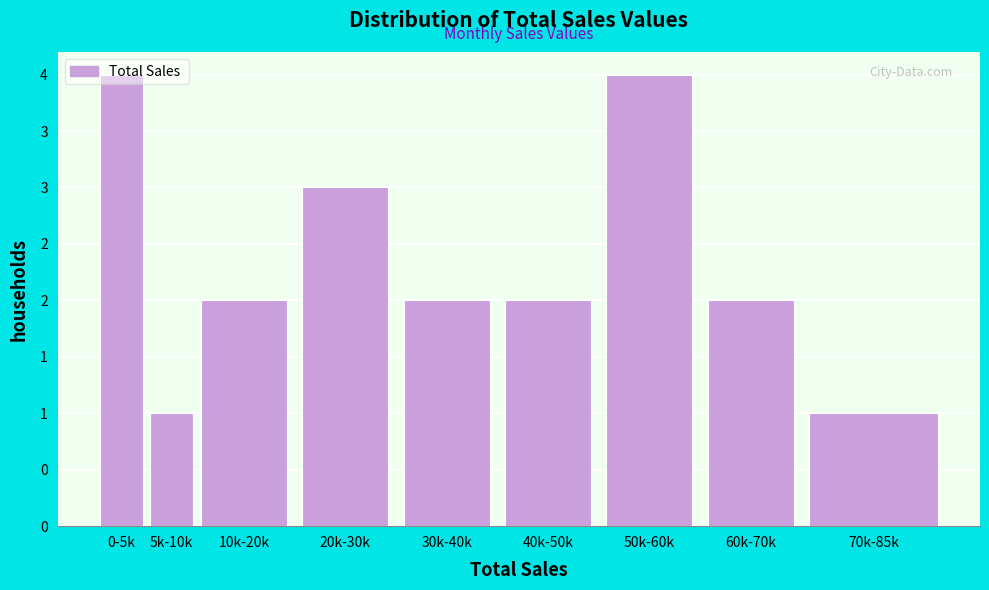

Does the chart contain any negative values?

No